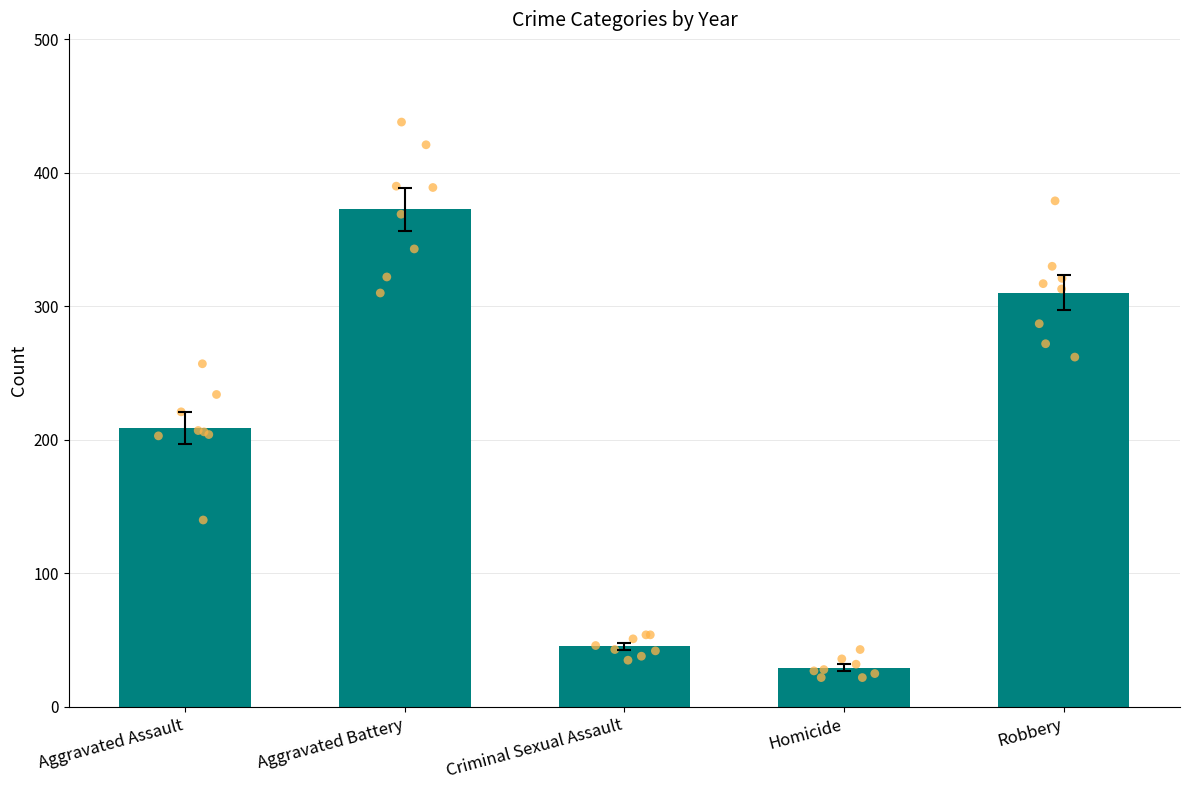

Which series has the widest spread of Y values?

Aggravated Battery